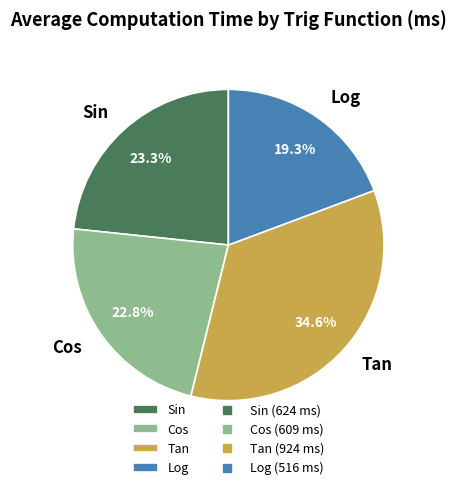

To the nearest percent, what is the average slice percentage?

25%